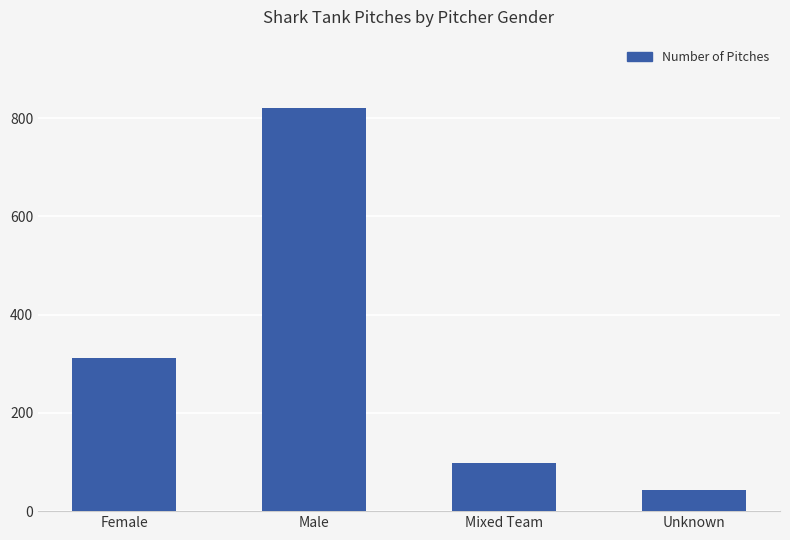

Which category has the highest value across all series?

Male